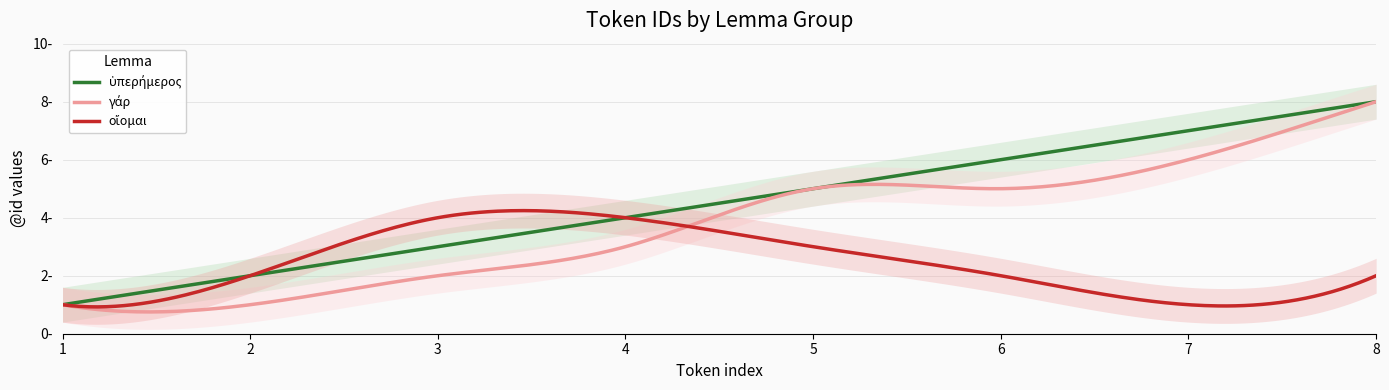

What is the value of the οἴομαι point at the 6th from the left?

2